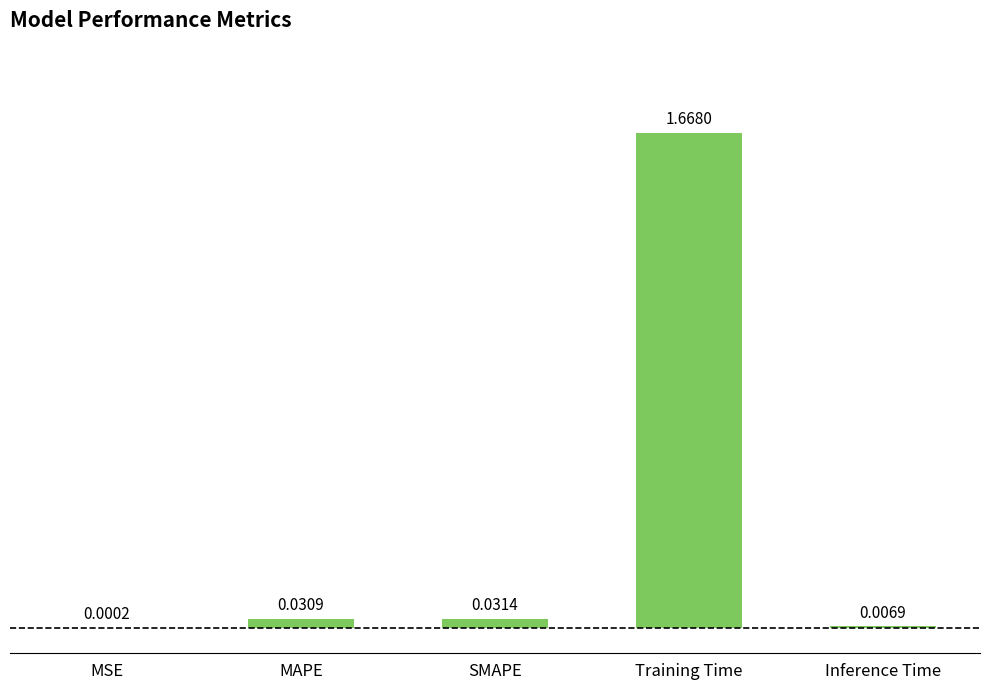

Where is the data nearest to the value 0?

MSE